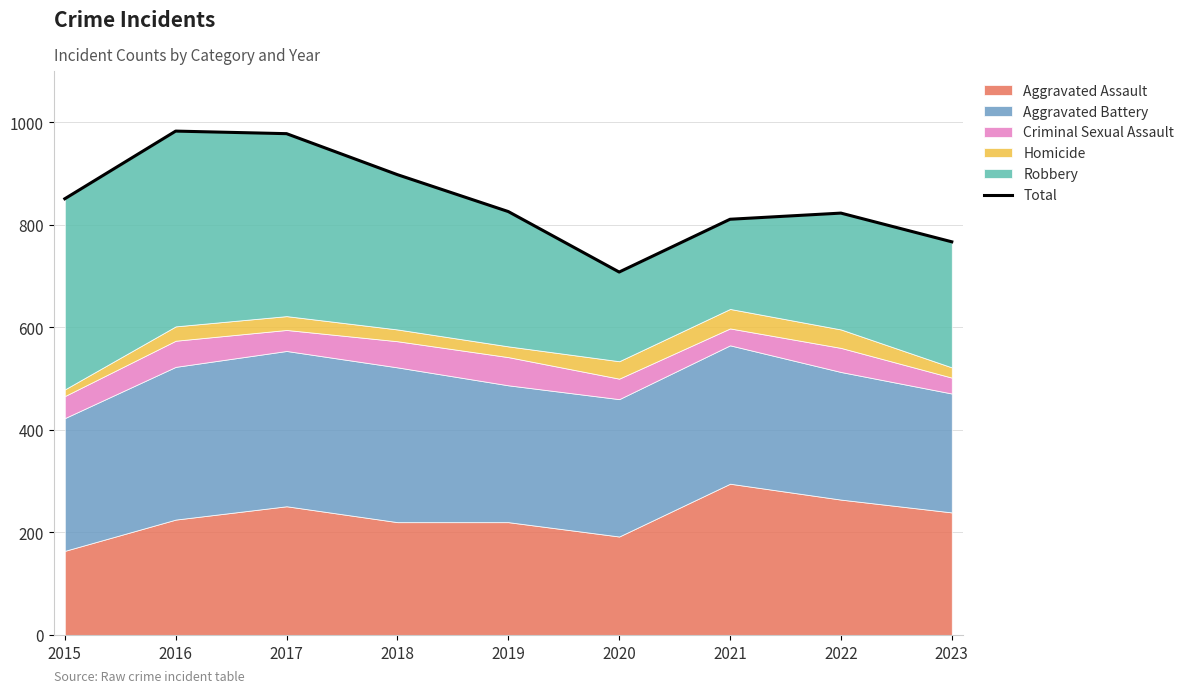

What is the smallest value displayed?

708